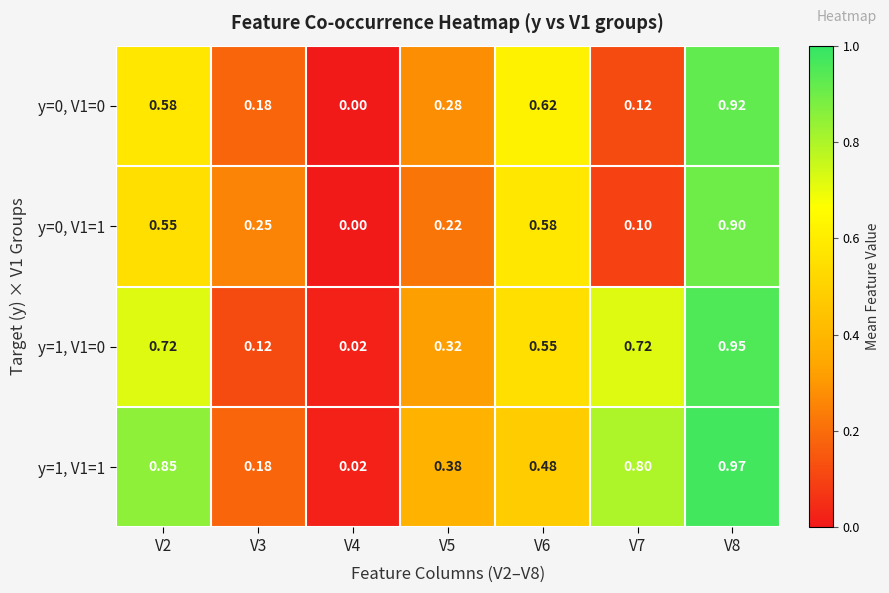

Which series changed the most between V3 and V6?

y=0, V1=0